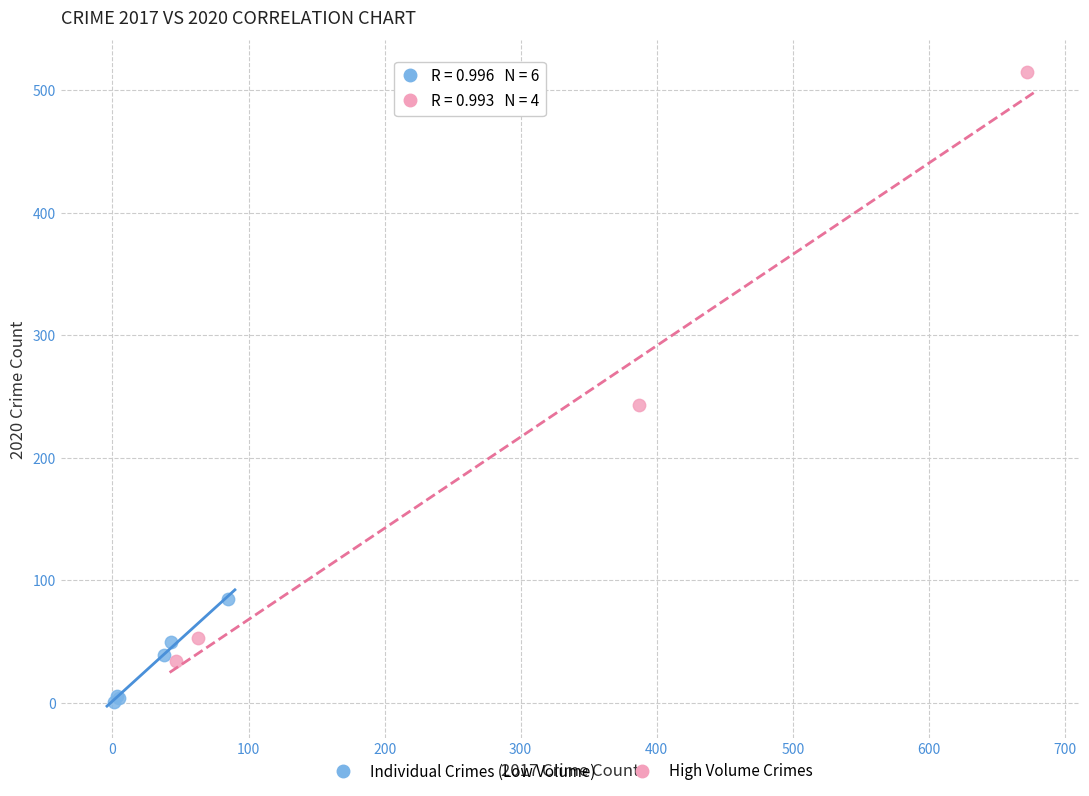

Which series has the widest spread of Y values?

High Volume Crimes